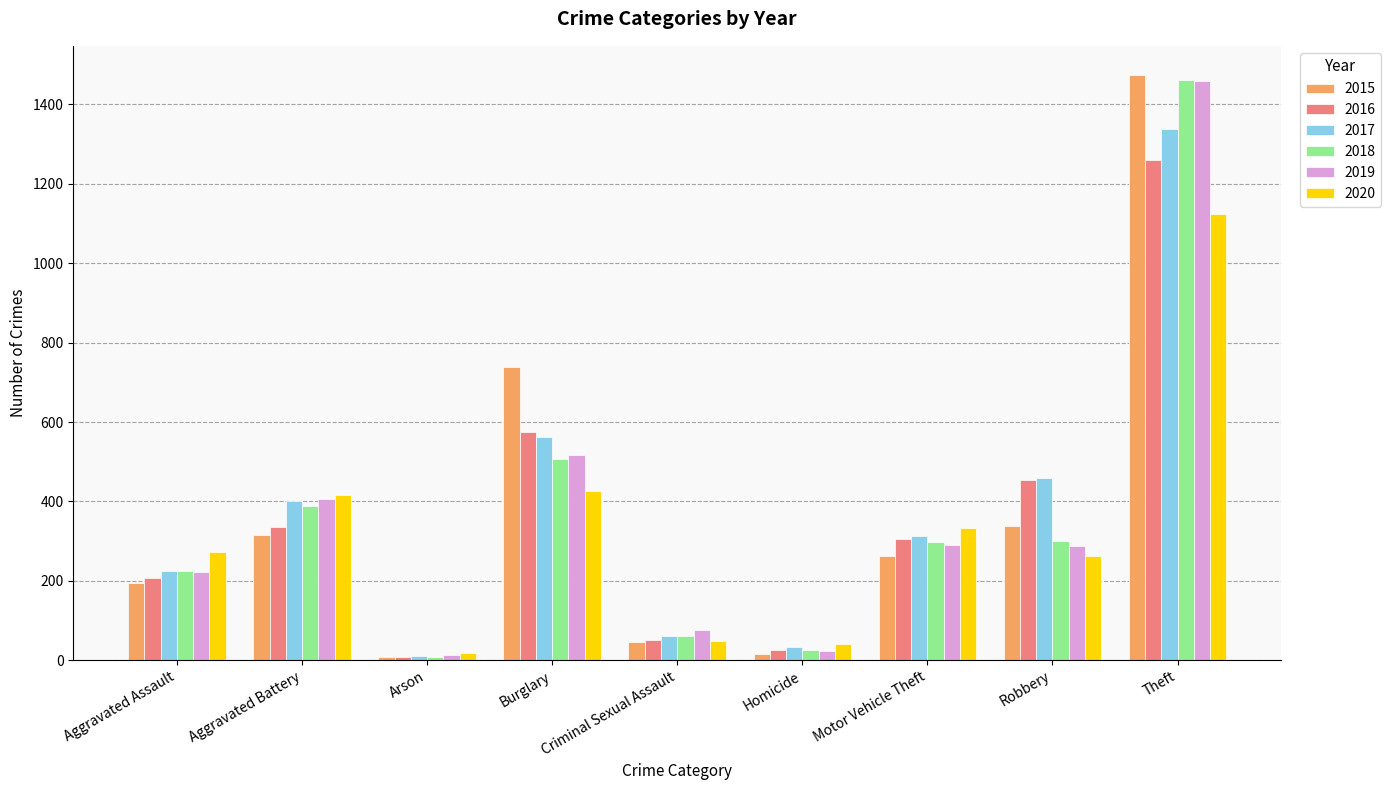

How many bars are there in each group?

6